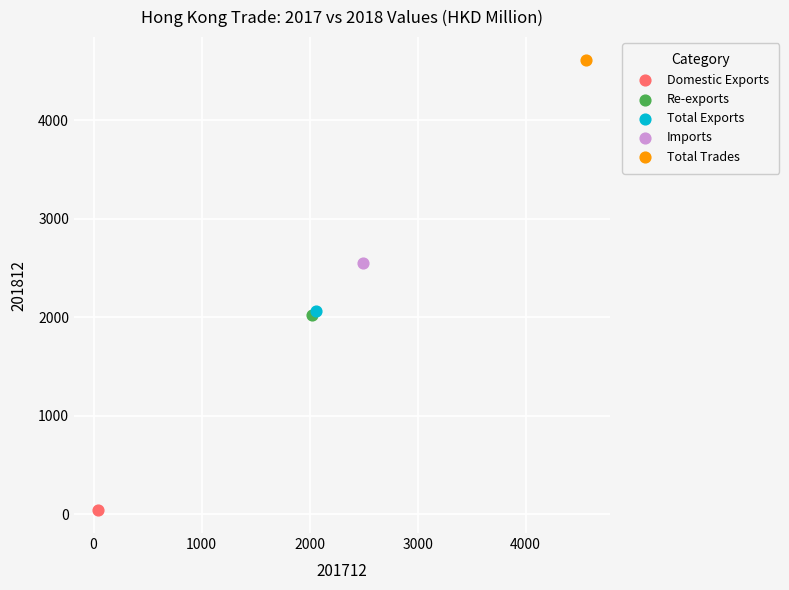

What are all the series names shown in the legend?

Domestic Exports, Re-exports, Total Exports, Imports, Total Trades